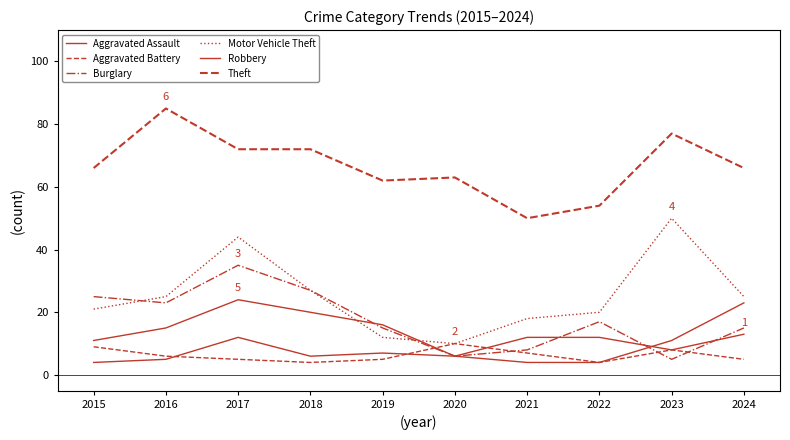

How many lines are shown in the chart?

6